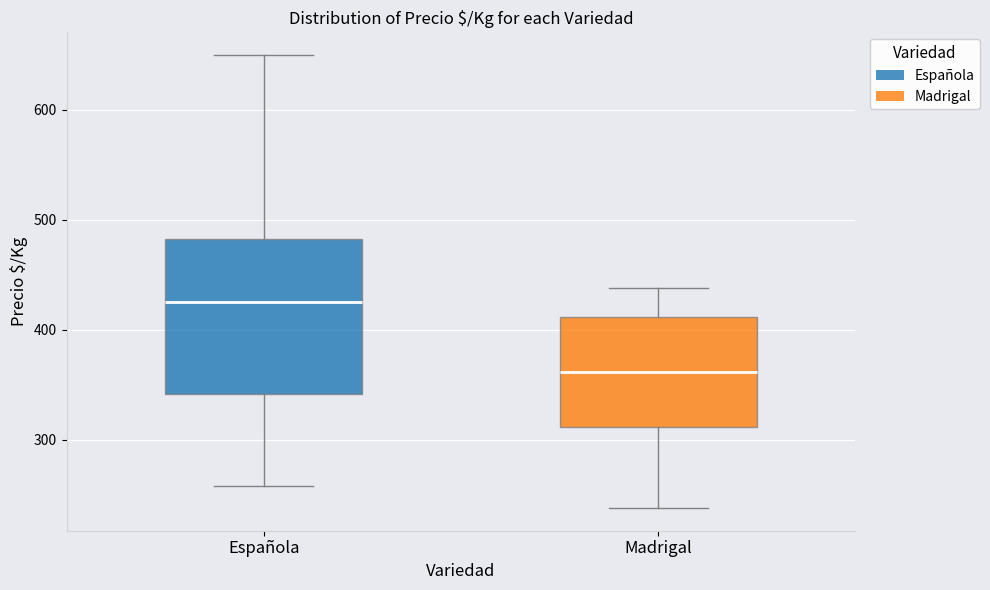

Where does the lower whisker of the box for Madrigal end on the y-axis? The values are not printed on the chart, so give them approximately, as read against the axis.

240